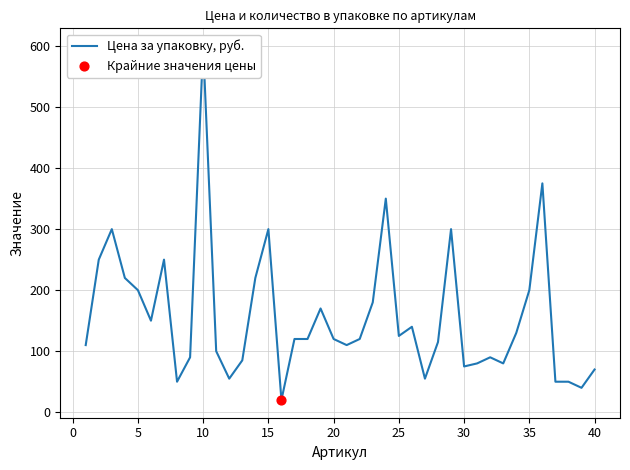

Approximately how many times larger is the value at 8 compared to 32?

0.6